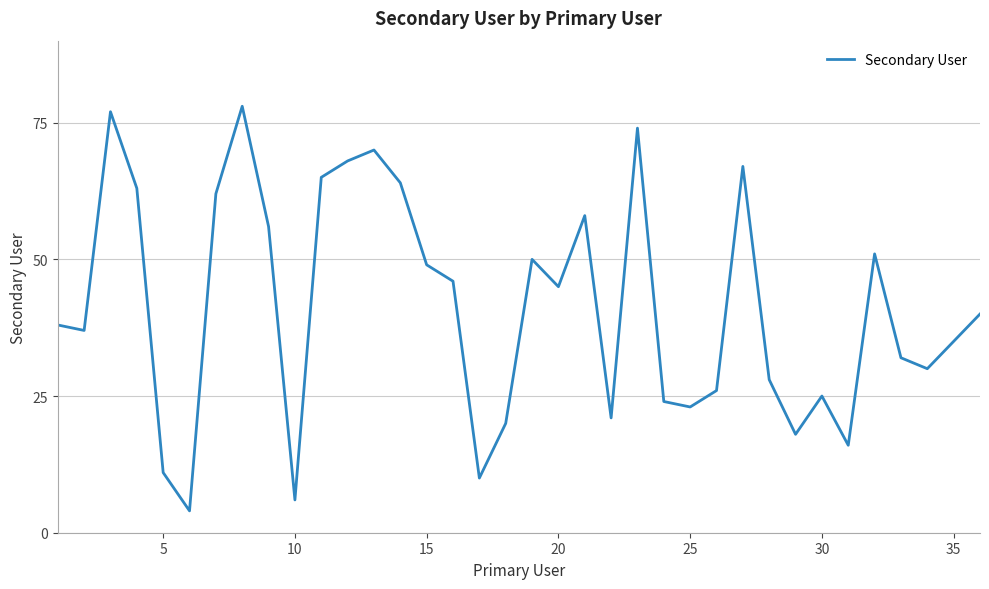

What is the difference between the maximum and minimum values?

74